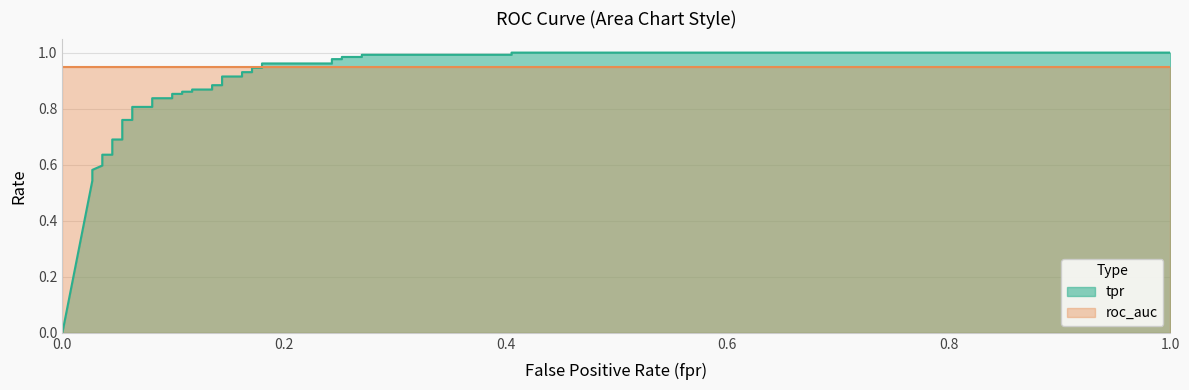

How many intersections are there between fpr and roc_auc?

1